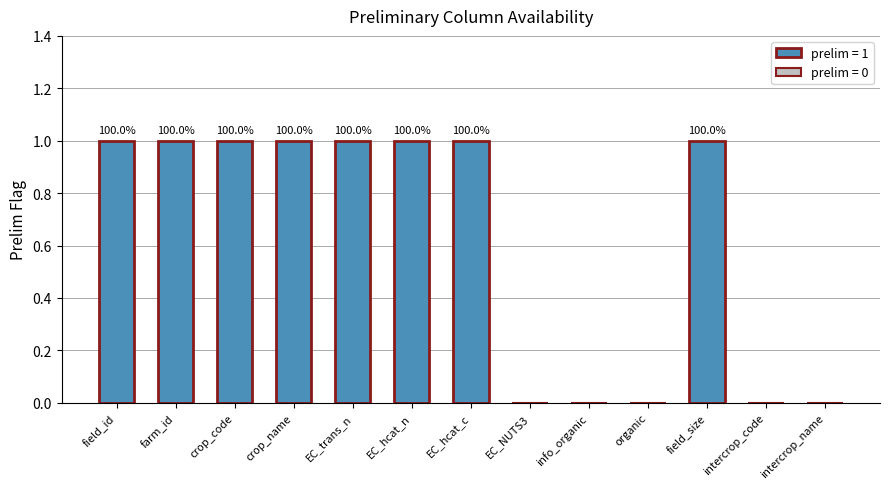

Are the bars horizontal?

No